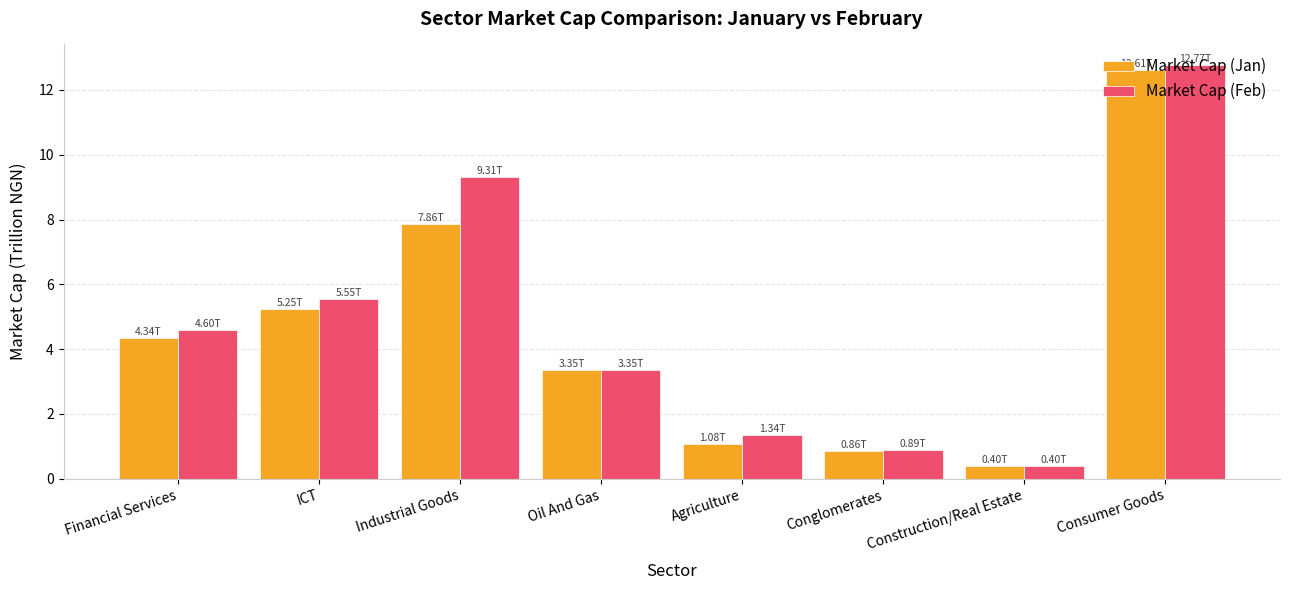

At which category is the sum across all series the highest?

Consumer Goods